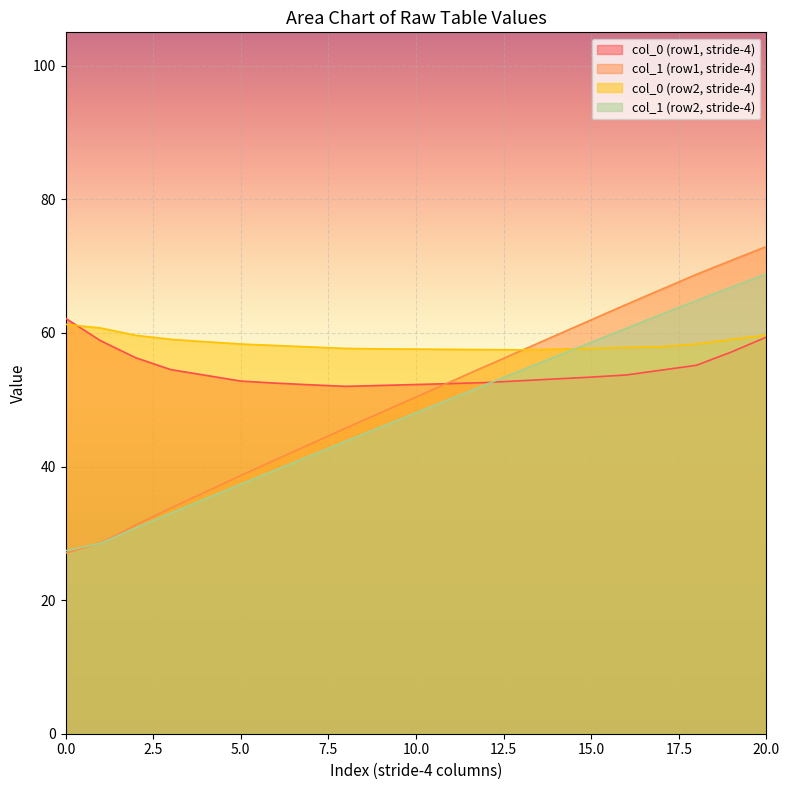

What are all the series names shown in the legend?

col_0 (row1, stride-4), col_1 (row1, stride-4), col_0 (row2, stride-4), col_1 (row2, stride-4)